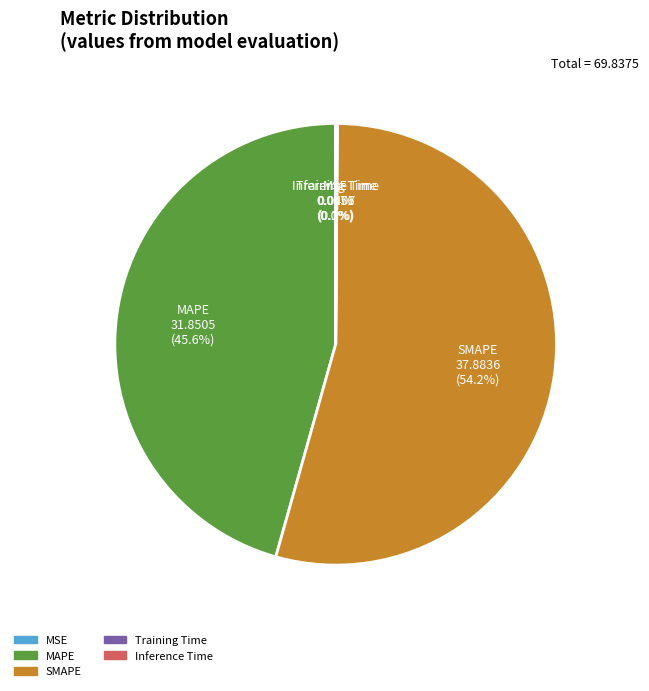

What is the largest slice in the pie chart?

SMAPE